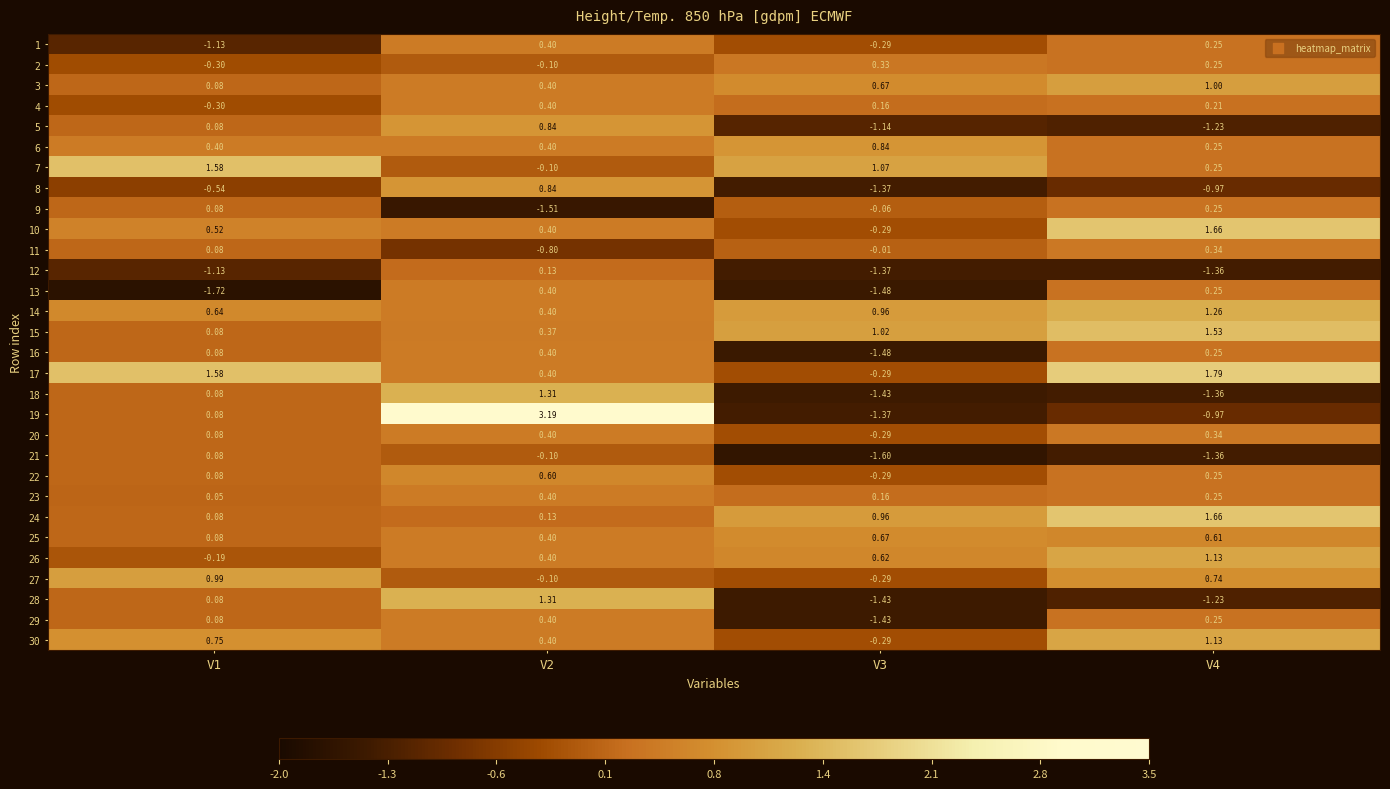

Is the value of 1 at V2 greater than the value of 11 at V4?

Yes